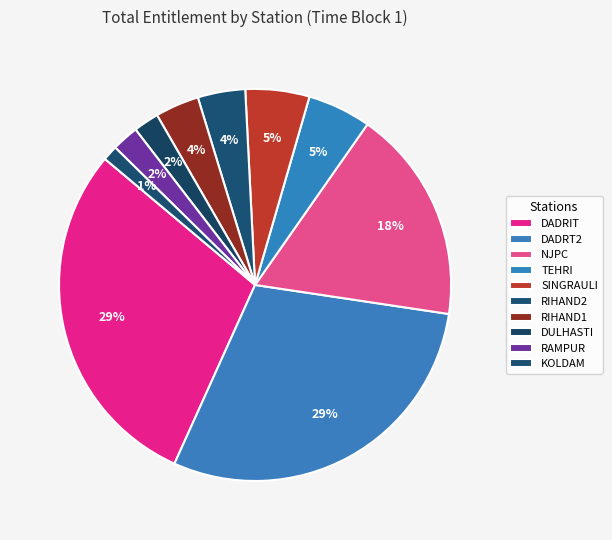

How many slices are in this pie chart?

10